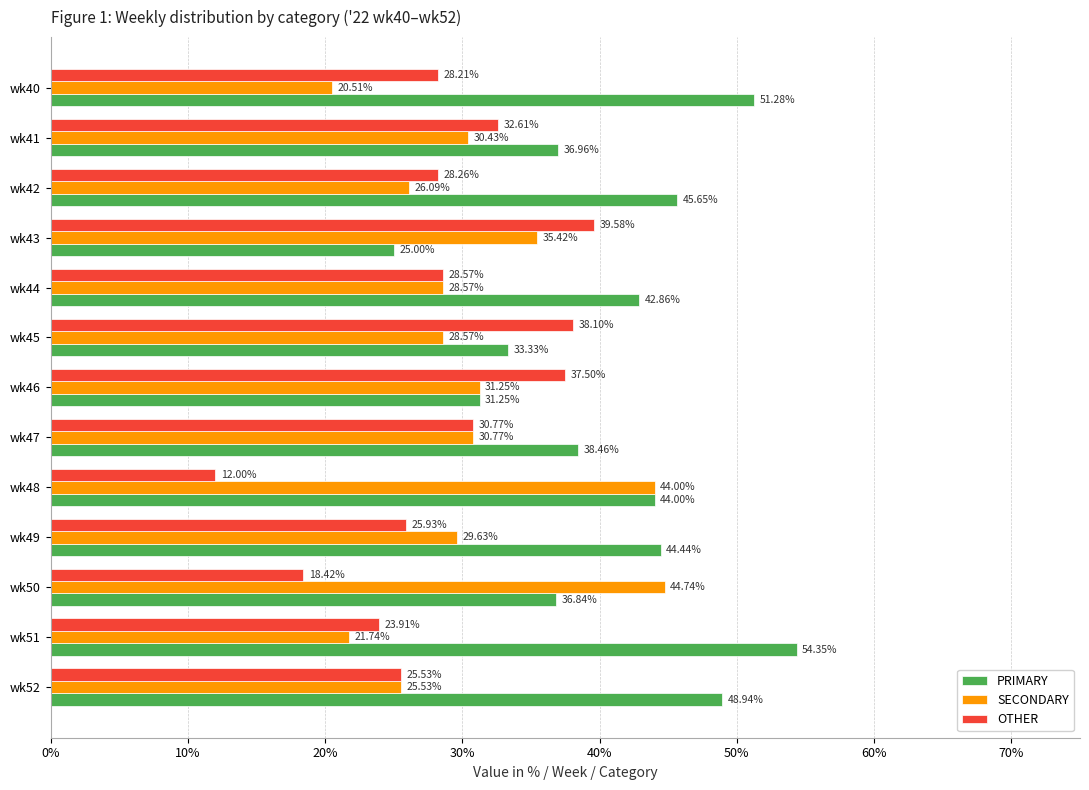

Between wk40 and wk51, which series saw the biggest shift?

OTHER